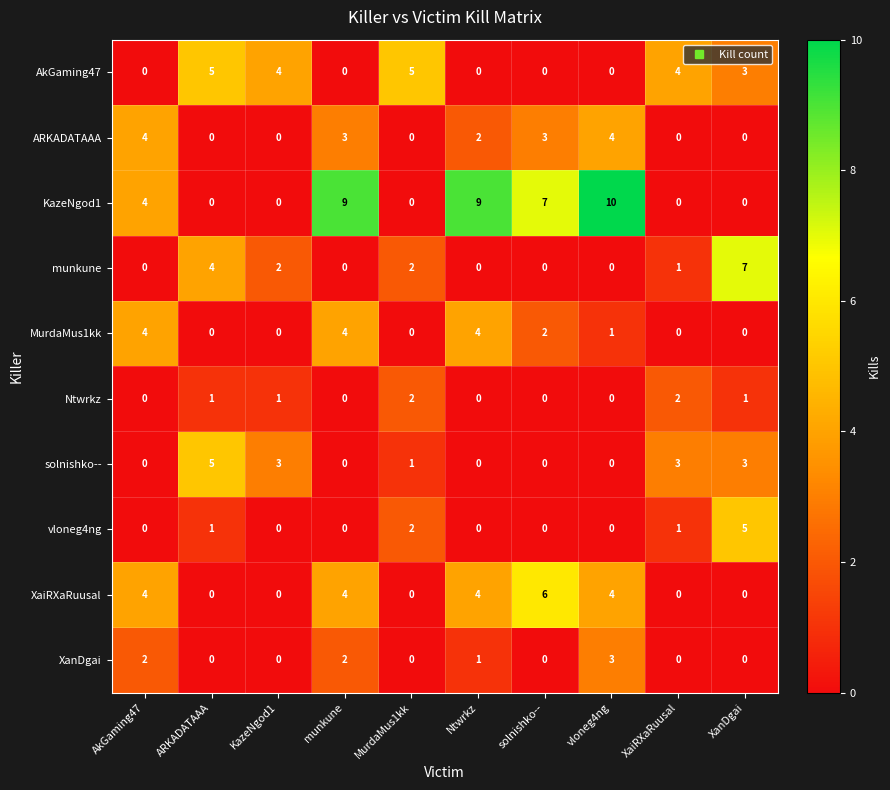

Count the XanDgai values in the range 0 to 2.

9